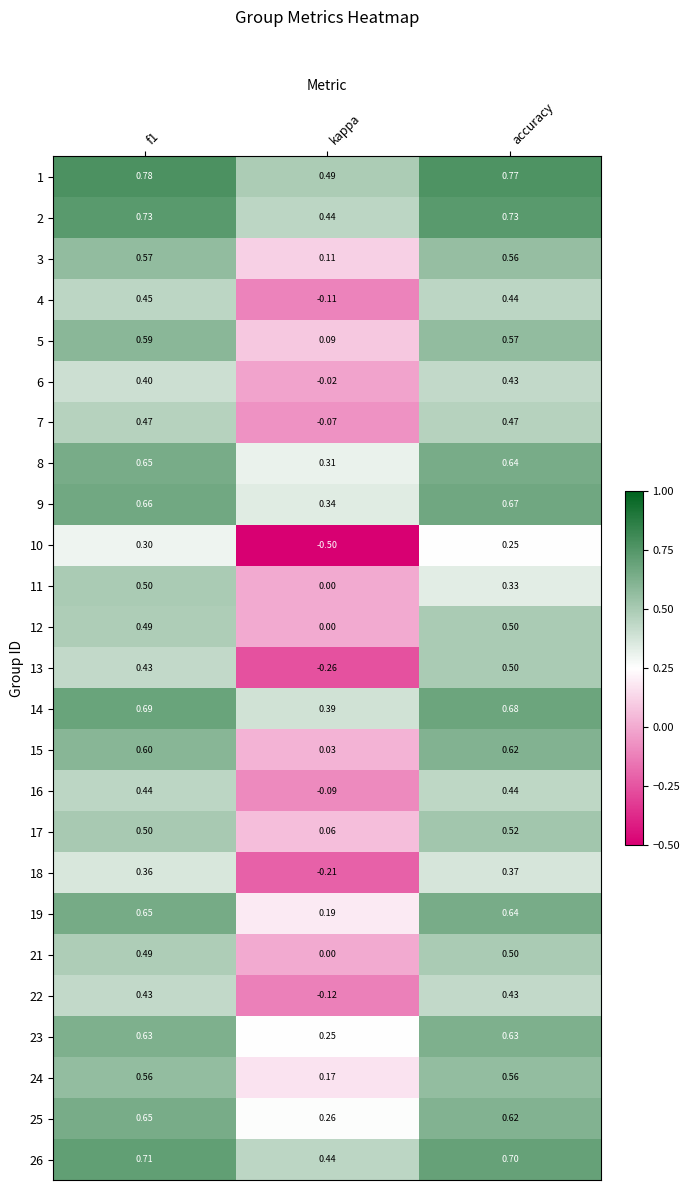

Which category has the lowest value across all series?

kappa